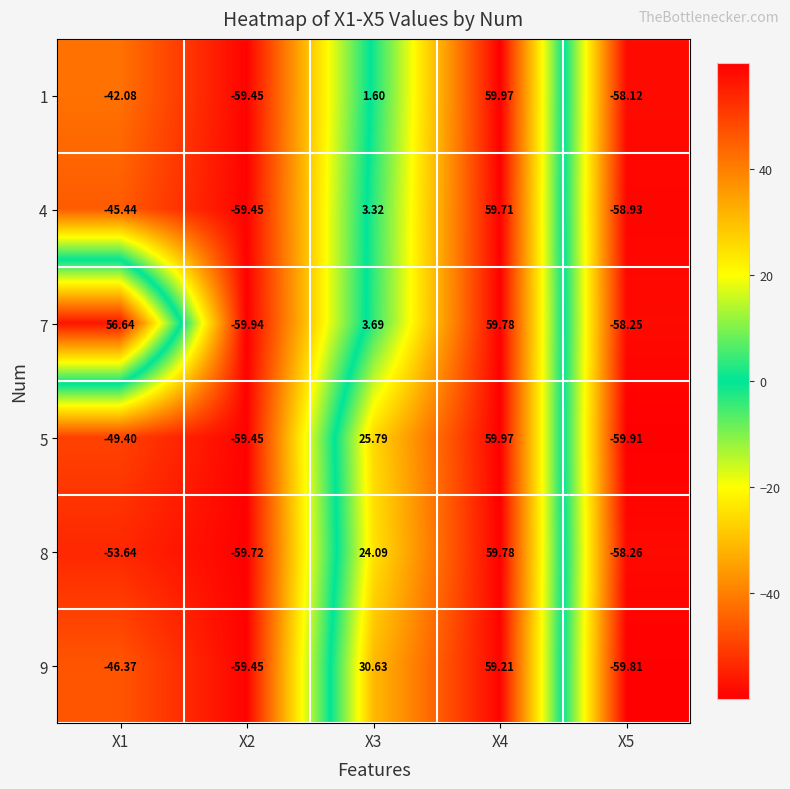

Rank the series at X3 from highest to lowest value.

9, 5, 8, 7, 4, 1